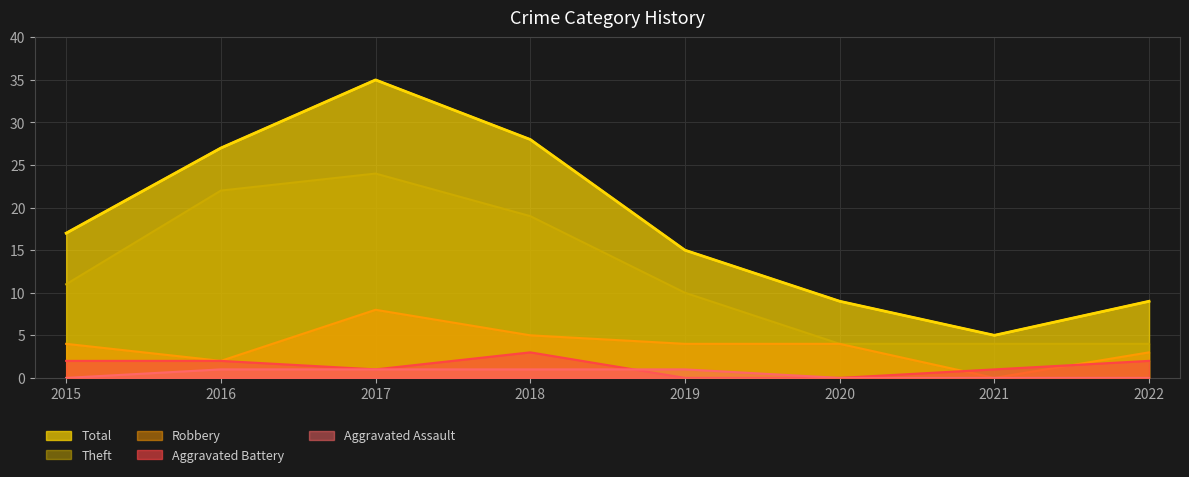

Which has a higher value, 2022 or 2017?

2017